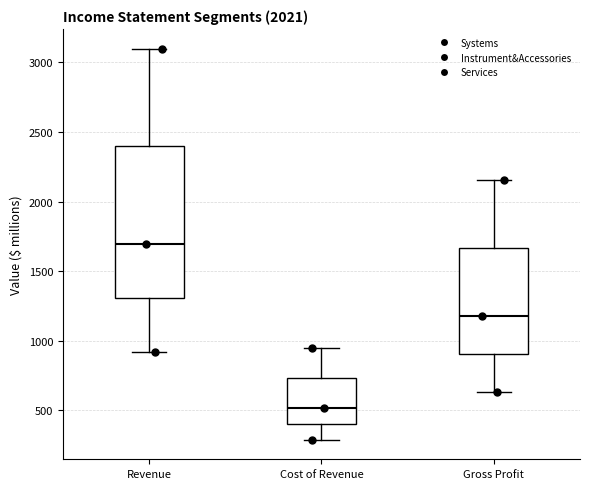

Reading left to right, read every box against the y-axis: the position of its median line, the range the box covers, and the ends of its whiskers. The values are not printed on the chart, so give them approximately, as read against the axis.

Revenue: median 1700, box 1300 to 2400, whiskers 900 to 3100
Cost of Revenue: median 500, box 400 to 750, whiskers 300 to 950
Gross Profit: median 1200, box 900 to 1650, whiskers 650 to 2150